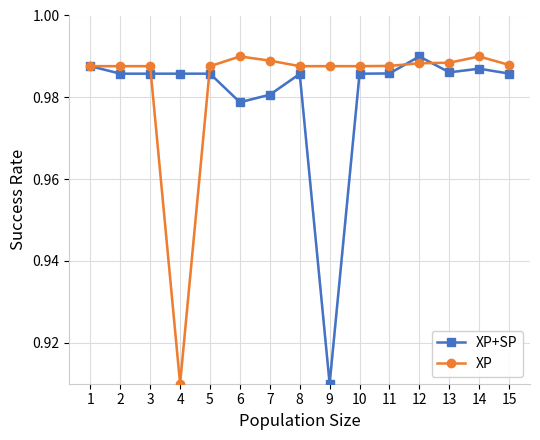

How many categories are shown in the chart?

15